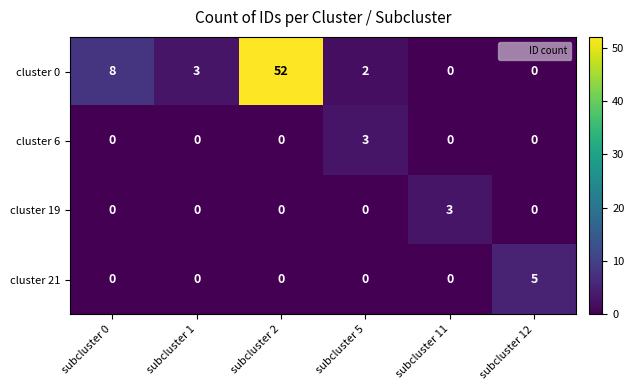

How many data points in cluster 21 are above 0?

1